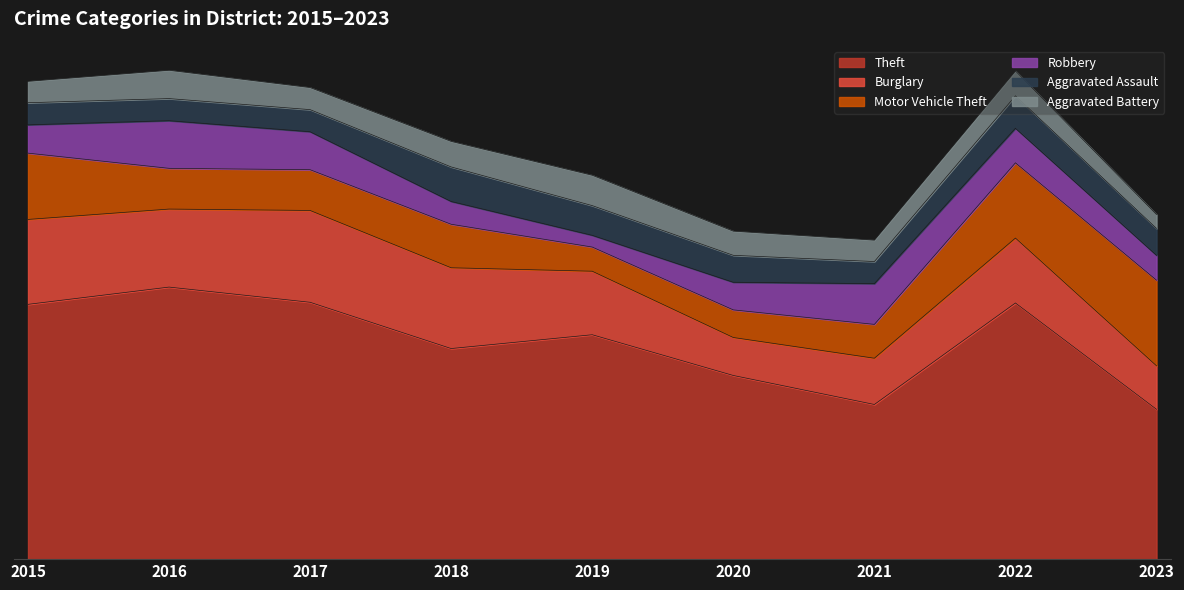

What is the value of the Motor Vehicle Theft point at the 9th from the left?

124